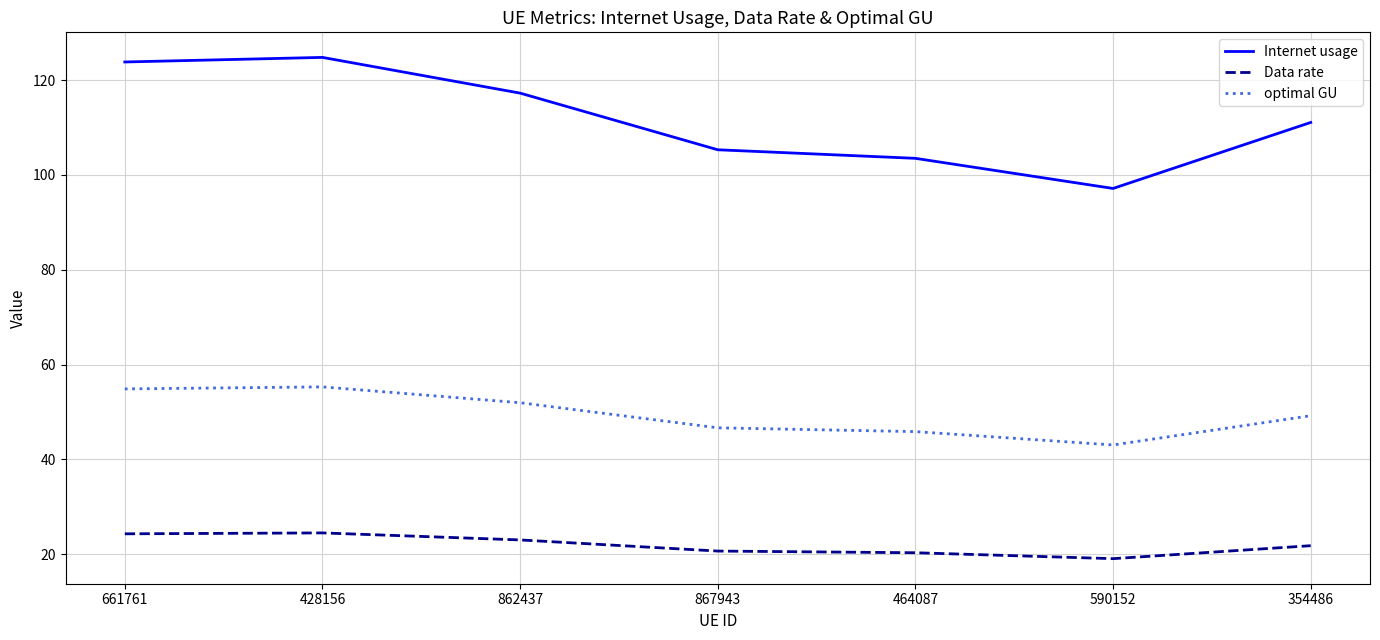

True or false: Internet usage and optimal GU intersect in this chart.

False